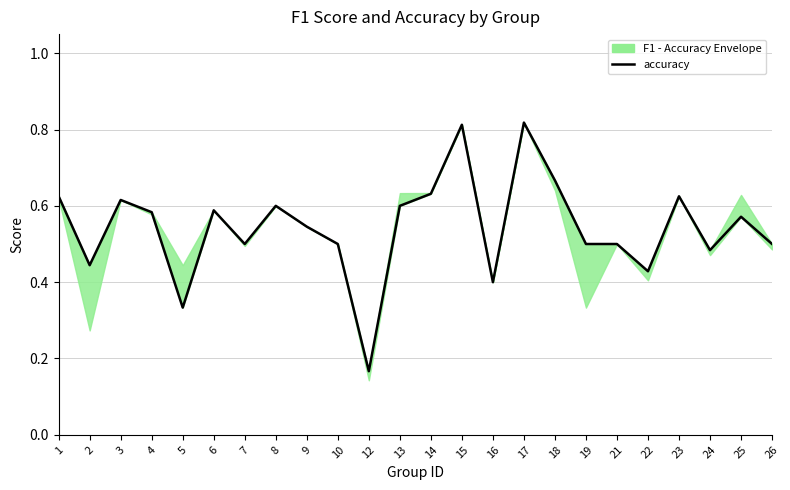

What is the smallest value displayed?

0.2